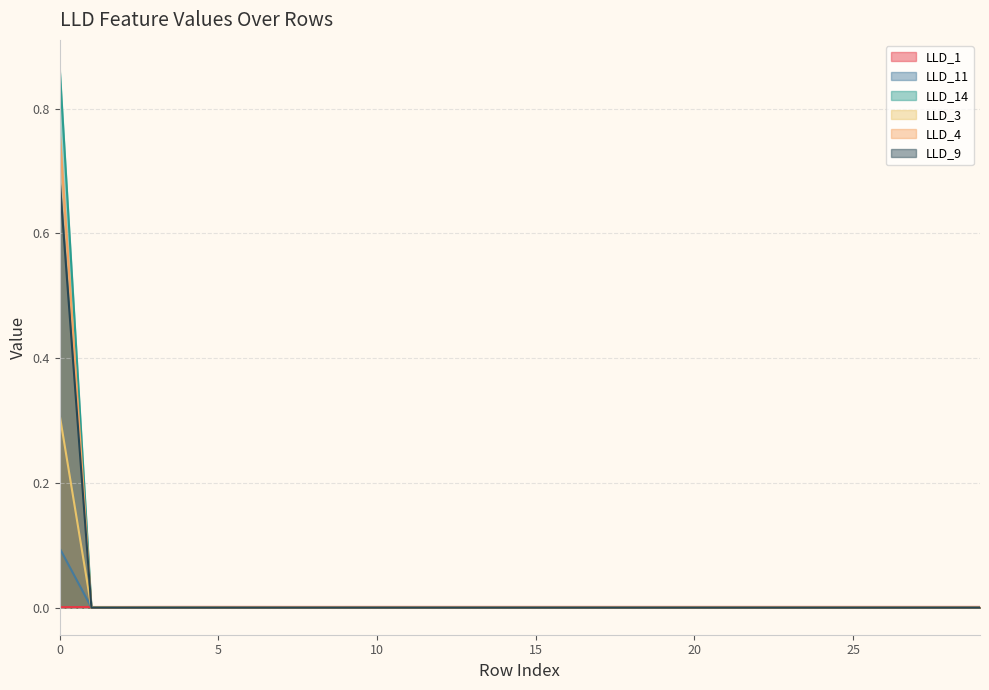

At which label is LLD_3 closest to 0?

1